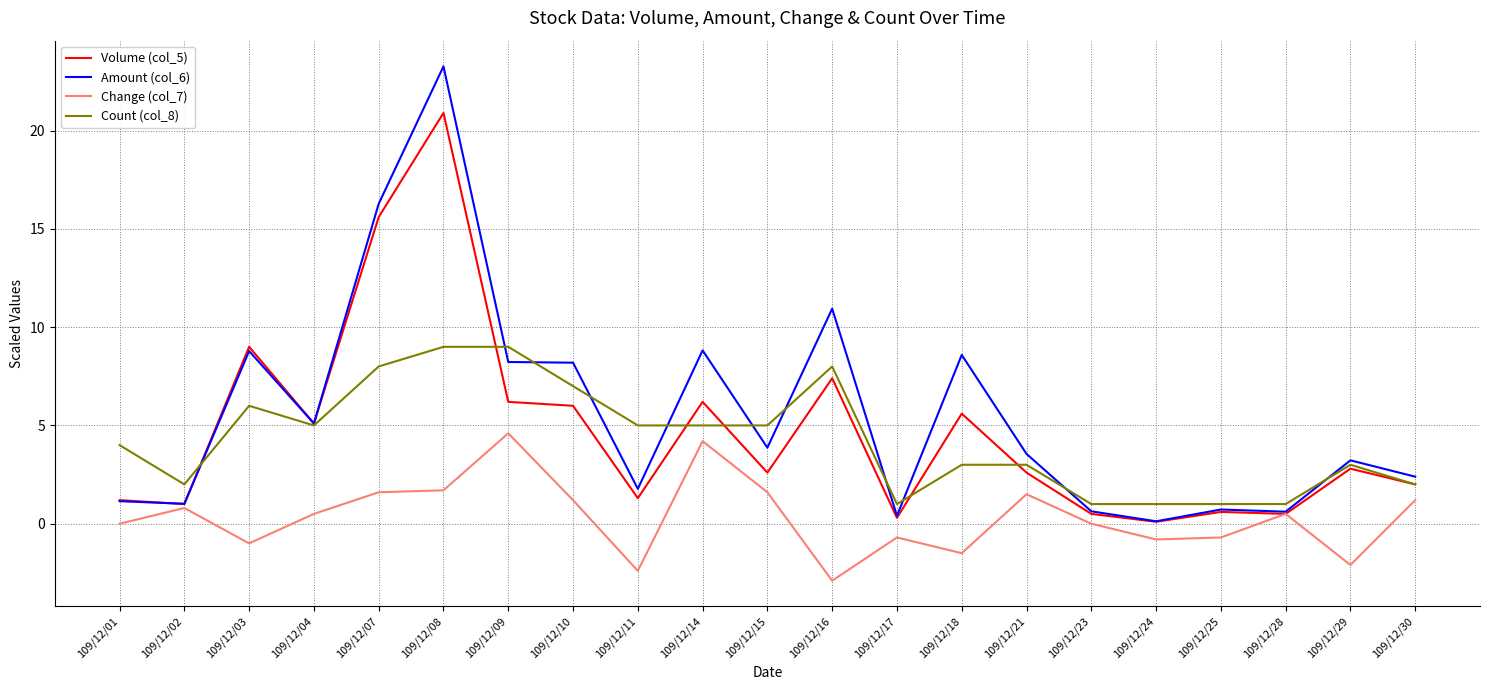

Between which two adjacent categories do Count (col_8) and Amount (col_6) first intersect?

109/12/02 and 109/12/03